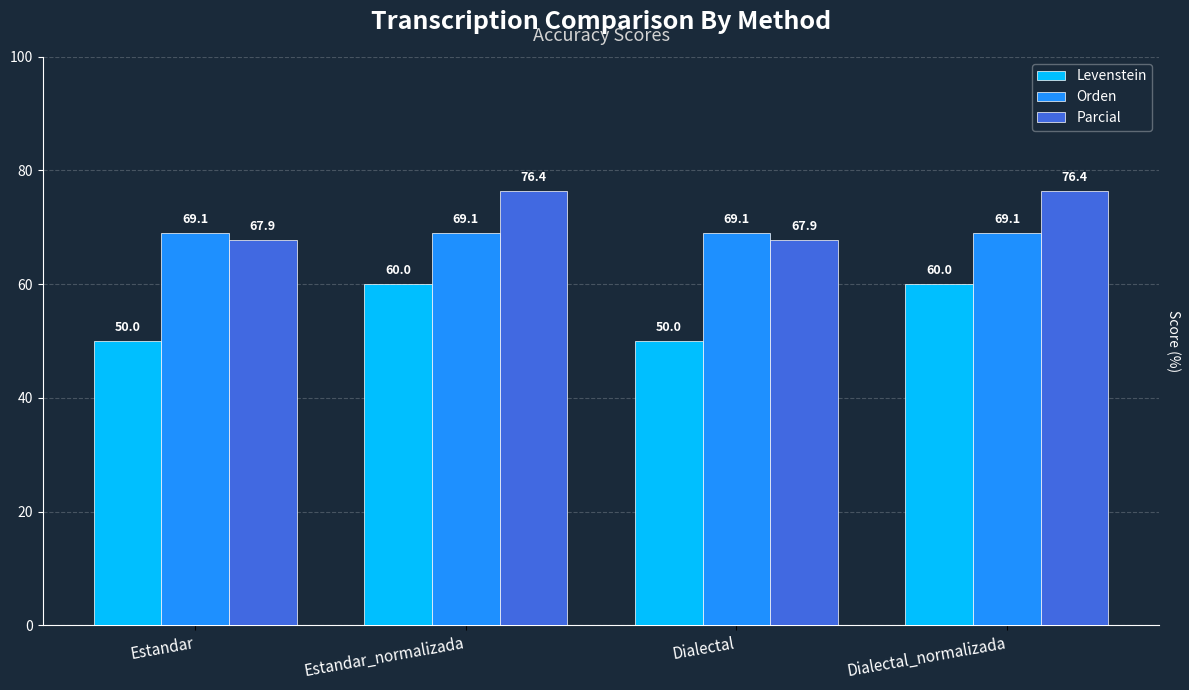

True or false: Parcial has a value of 67.9 at Dialectal.

True